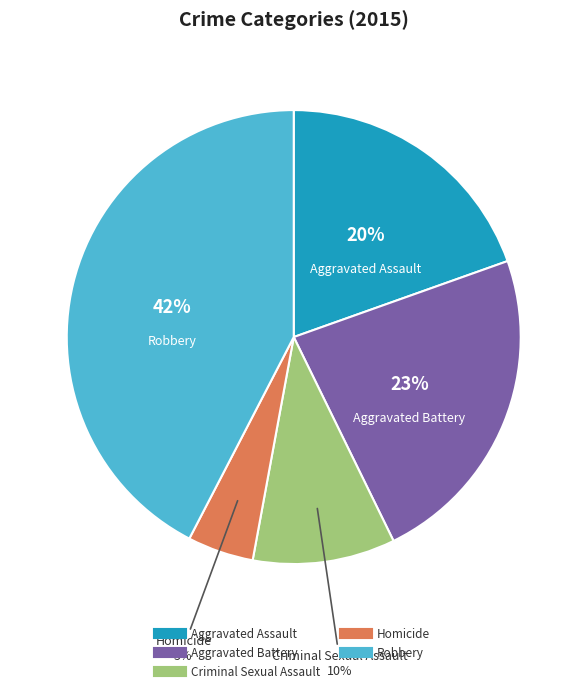

Rank the categories by value from lowest to highest.

Homicide, Criminal Sexual Assault, Aggravated Assault, Aggravated Battery, Robbery